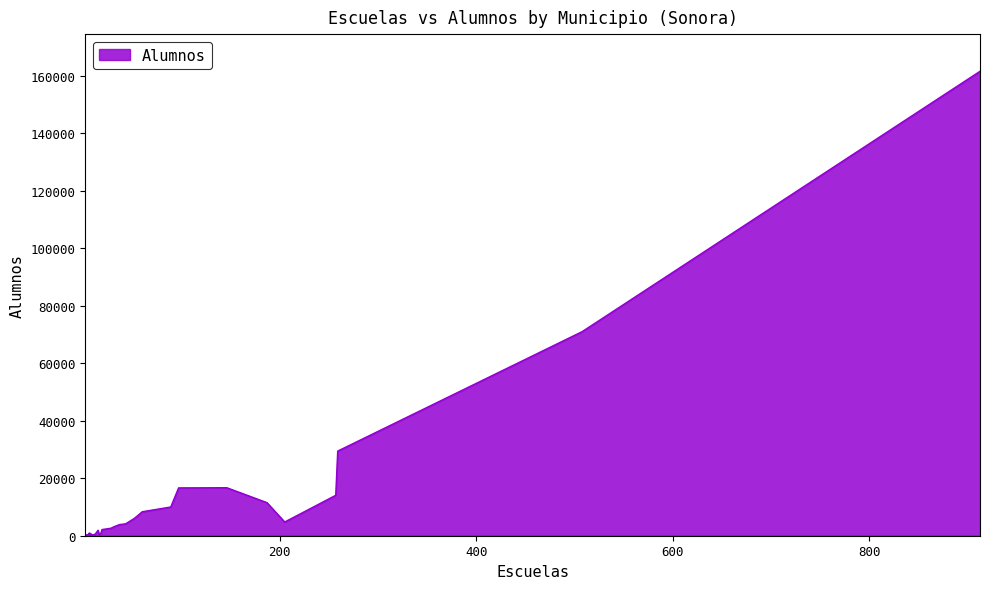

Reading right to left, what are all the values shown in this chart?

39=851	38=192	37=6048	36=301	35=2609	34=263	33=14071	32=165	31=194	30=161537	29=29441	28=98	27=3246	26=1919	25=11502	24=9994	23=137	22=981	21=106	20=873	19=8347	18=71014	17=16707	16=851	15=3895	14=316	13=495	12=333	11=4132	10=241	9=225	8=105	7=140	6=93	5=467	4=190	3=2149	2=4773	1=16636	0=478